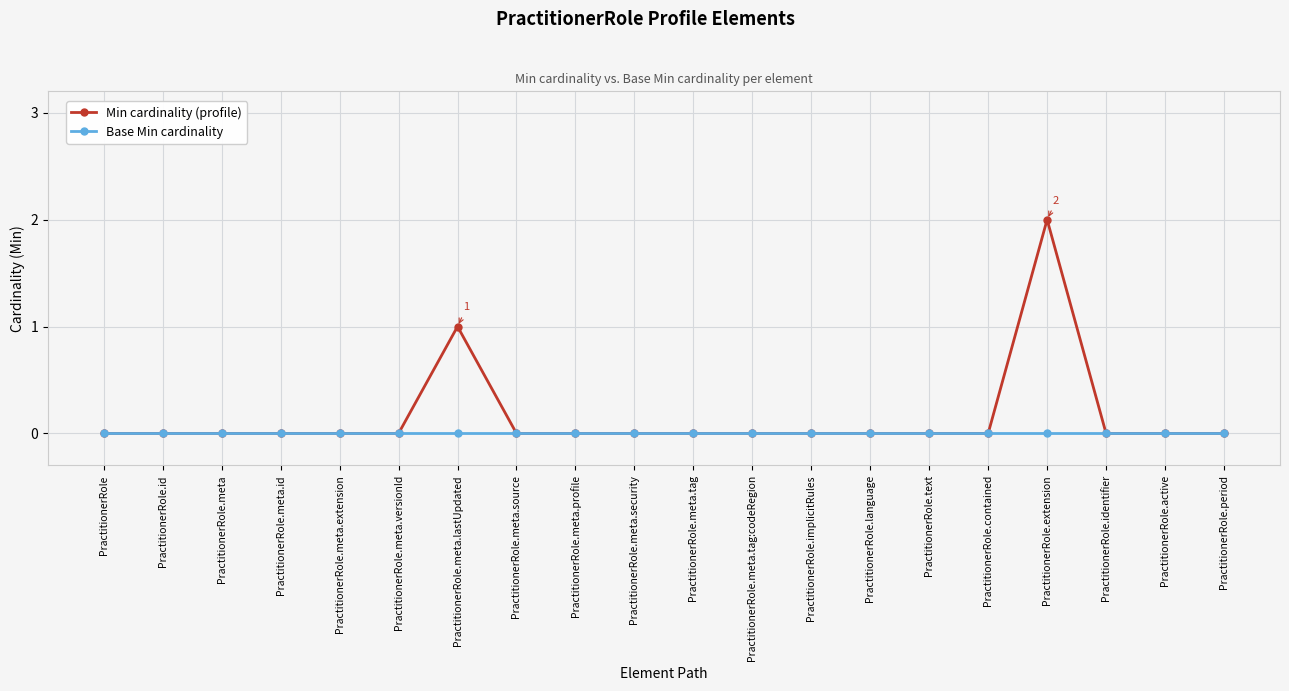

What is the label of the 8th point from the left?

PractitionerRole.meta.source